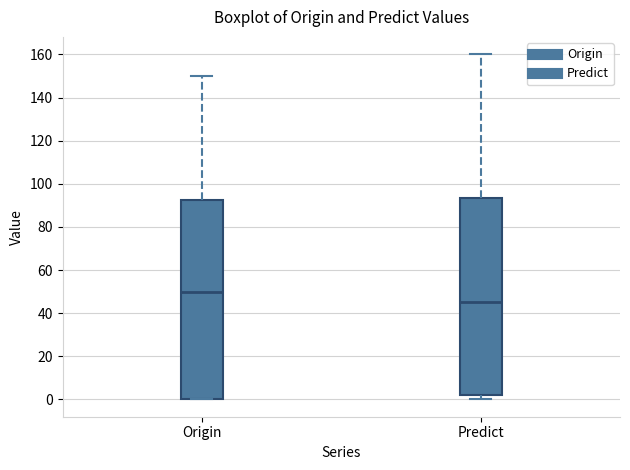

Reading left to right, transcribe this box plot: for each box, give where its median line is, the range the box spans, and where its two whiskers end, as read against the y-axis. The values are not printed on the chart, so give them approximately, as read against the axis.

Origin: median 50, box 0 to 92, whiskers 0 to 150
Predict: median 46, box 2 to 94, whiskers 0 to 160